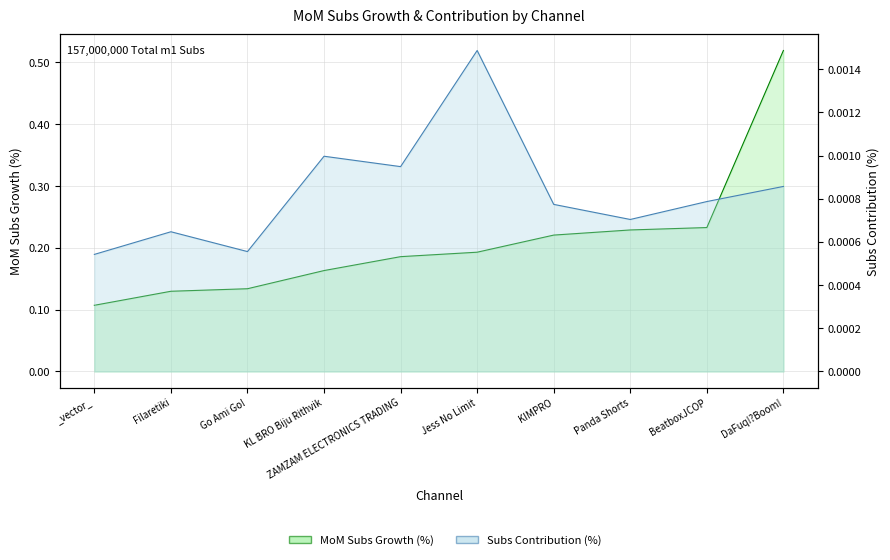

True or false: Subs Contribution (%) and MoM Subs Growth (%) cross at least once.

False